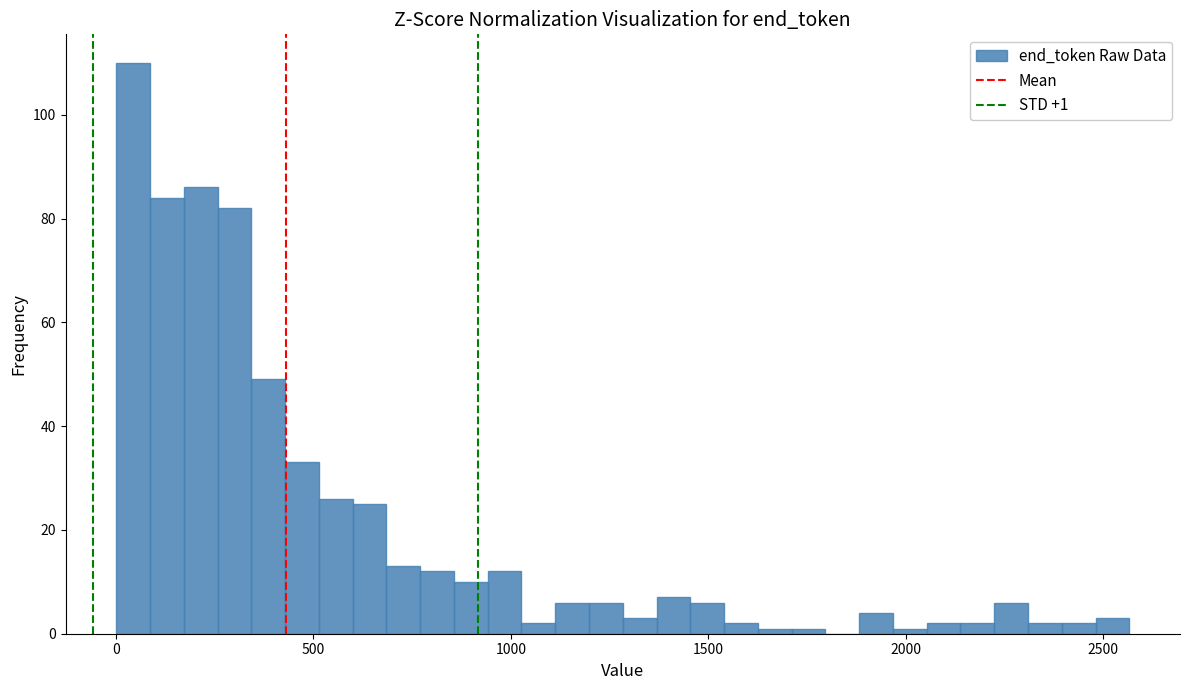

Around what value on the x-axis is the tallest bar? Give the approximate position of its centre, as read against the axis.

50